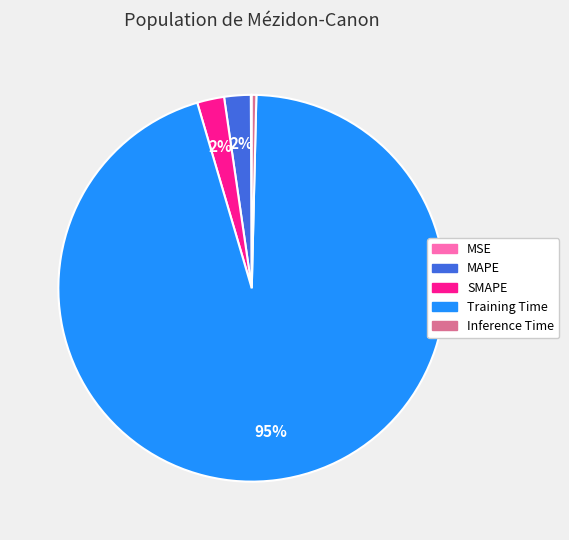

Is Inference Time the majority of the pie?

No